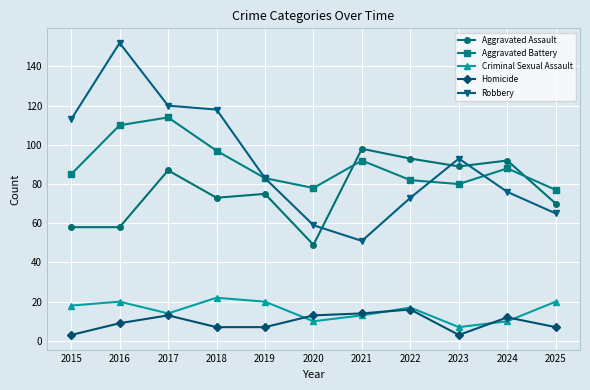

Read the Aggravated Battery value at 2019, to the nearest 10.

80